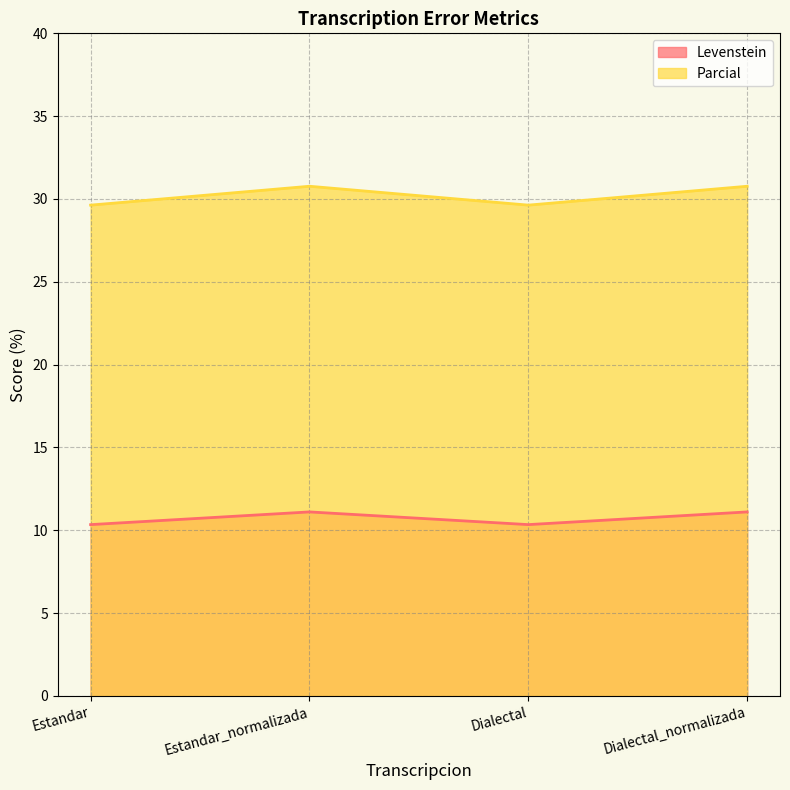

What position from the right is Estandar_normalizada?

3